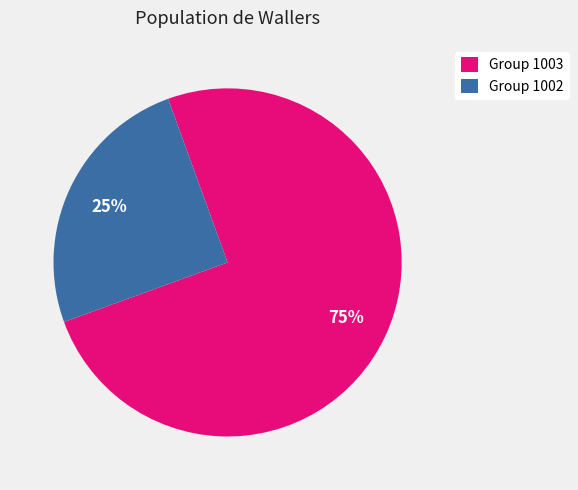

To the nearest percent, what is the difference between the largest and smallest slice percentages?

50%